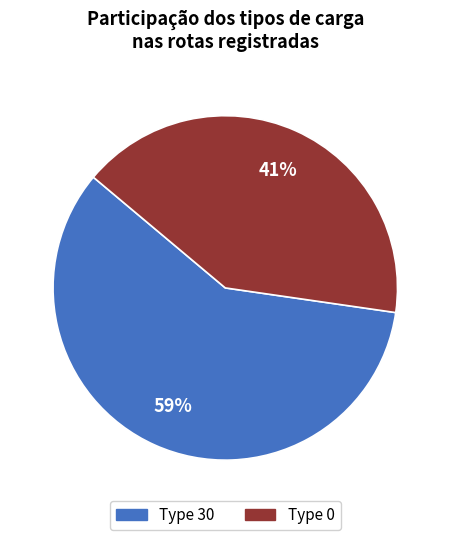

To the nearest percent, what is the average slice percentage?

50%